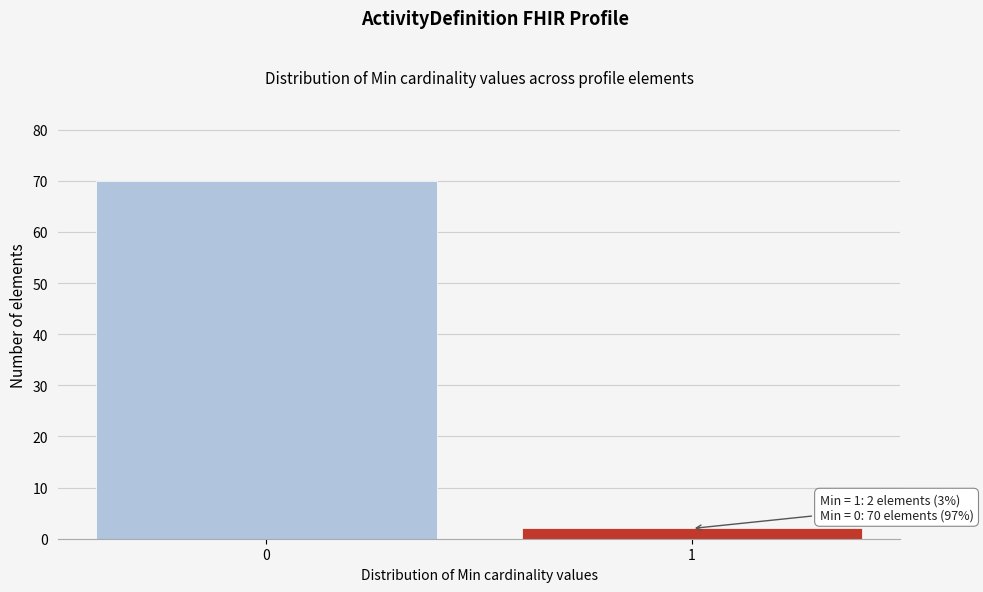

Reading left to right, what are all the values shown in this chart?

0=70	1=2